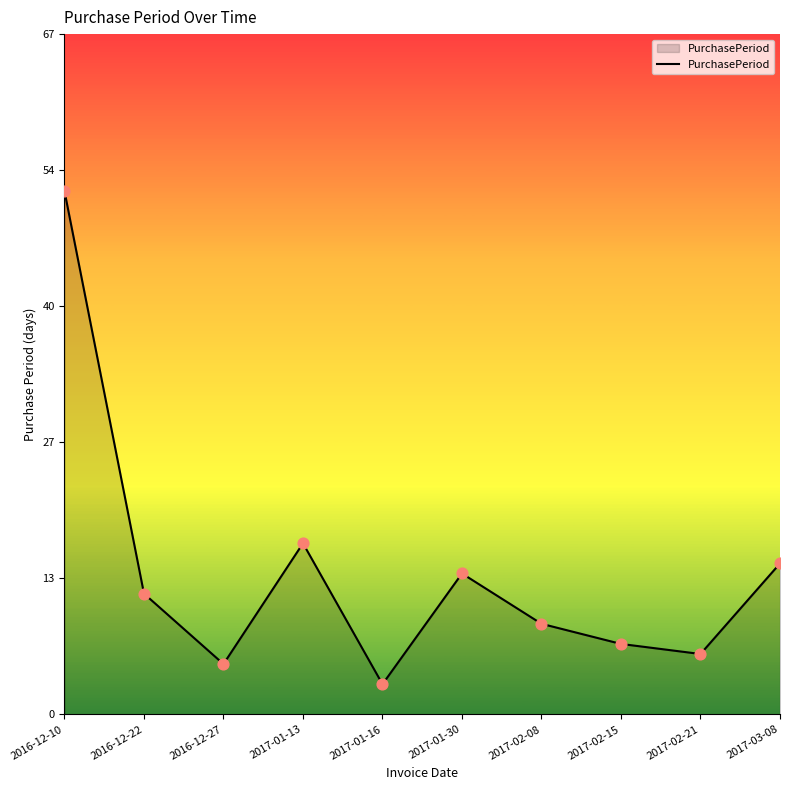

Which has a higher value, 2017-01-16 or 2016-12-27?

2016-12-27